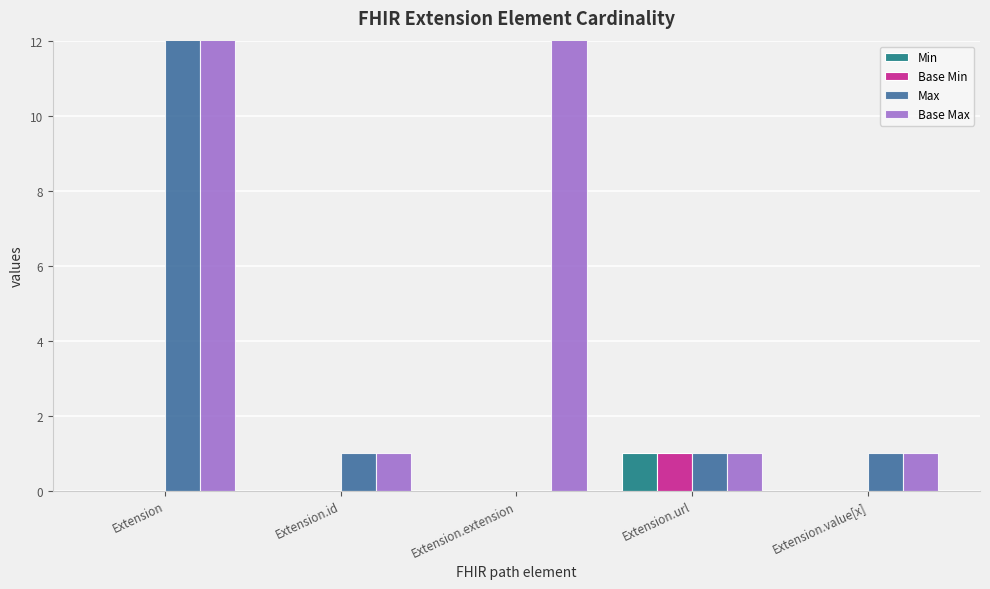

What is the label of the 1st bar from the right?

Extension.value[x]